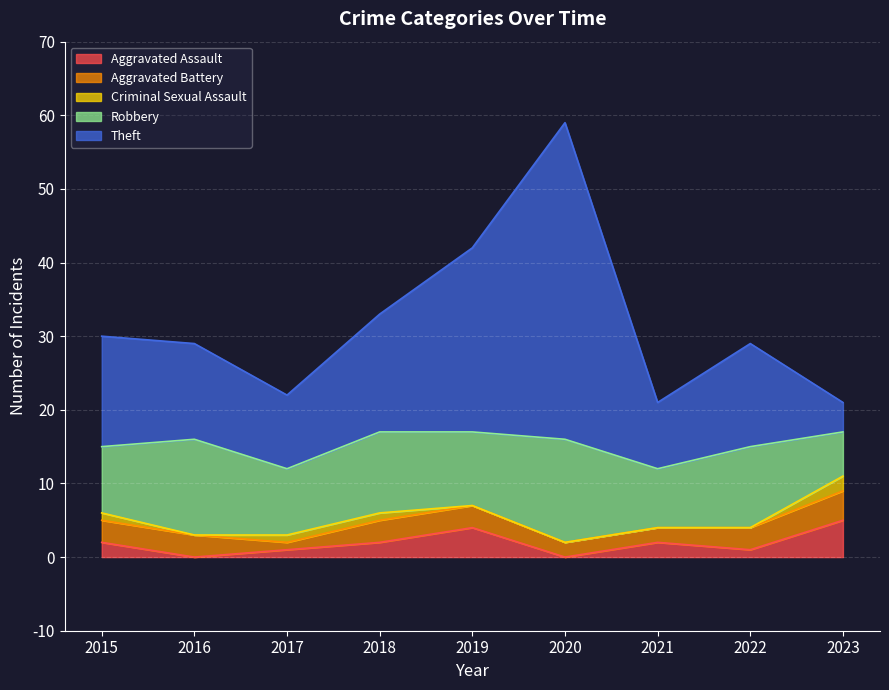

Reading left to right, transcribe all the data shown in this chart.

Aggravated Assault: 2015=2	2016=0	2017=1	2018=2	2019=4	2020=0	2021=2	2022=1	2023=5
Aggravated Battery: 2015=3	2016=3	2017=1	2018=3	2019=3	2020=2	2021=2	2022=3	2023=4
Criminal Sexual Assault: 2015=1	2016=0	2017=1	2018=1	2019=0	2020=0	2021=0	2022=0	2023=2
Robbery: 2015=9	2016=13	2017=9	2018=11	2019=10	2020=14	2021=8	2022=11	2023=6
Theft: 2015=15	2016=13	2017=10	2018=16	2019=25	2020=43	2021=9	2022=14	2023=4